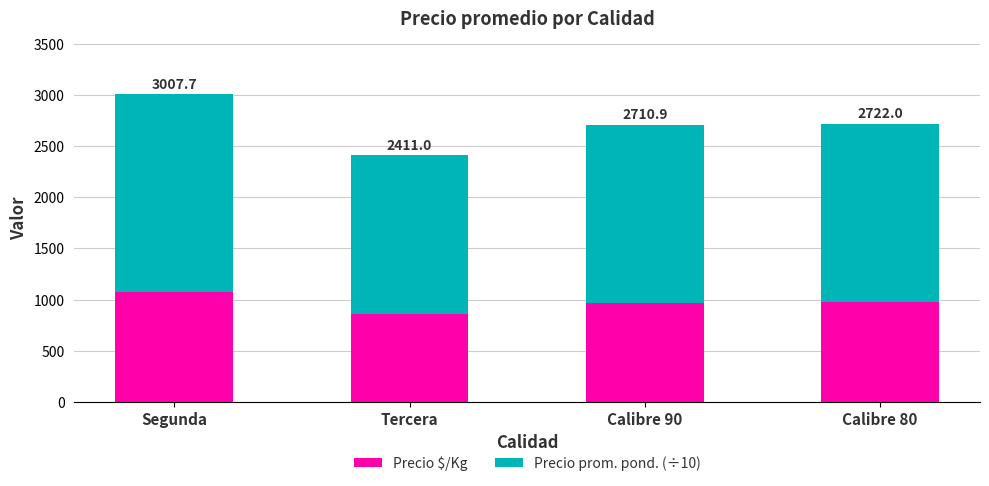

How many bars are there in total?

4